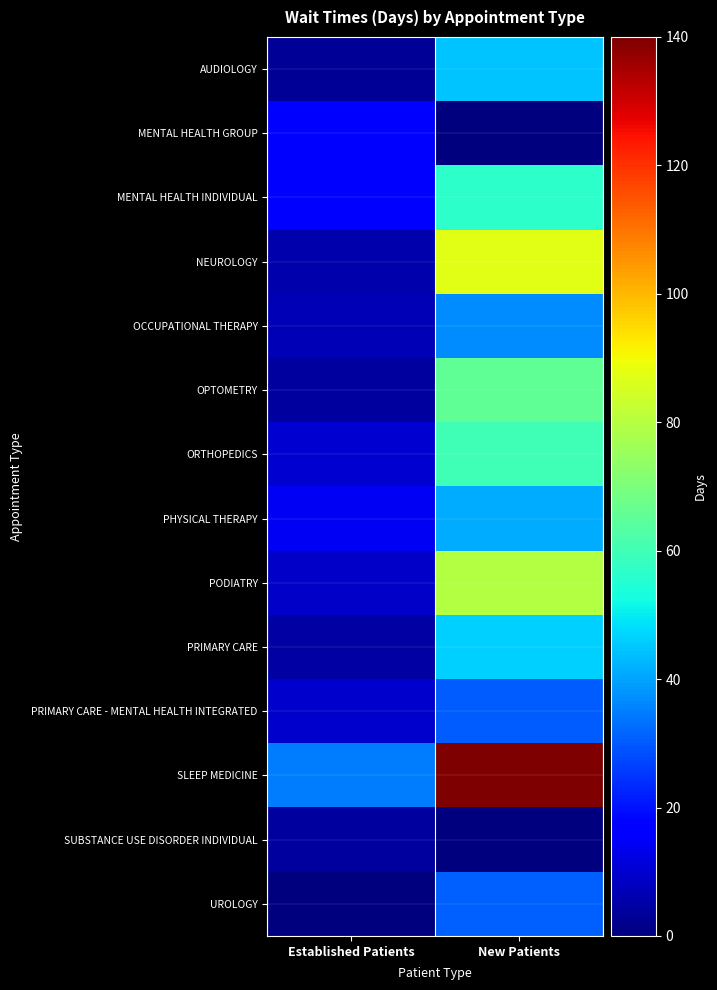

What is the maximum value shown in the chart?

140.6